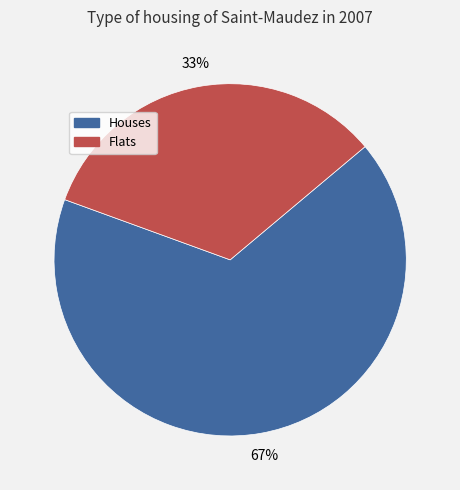

To the nearest percent, what percentage of the pie is Flats?

33%